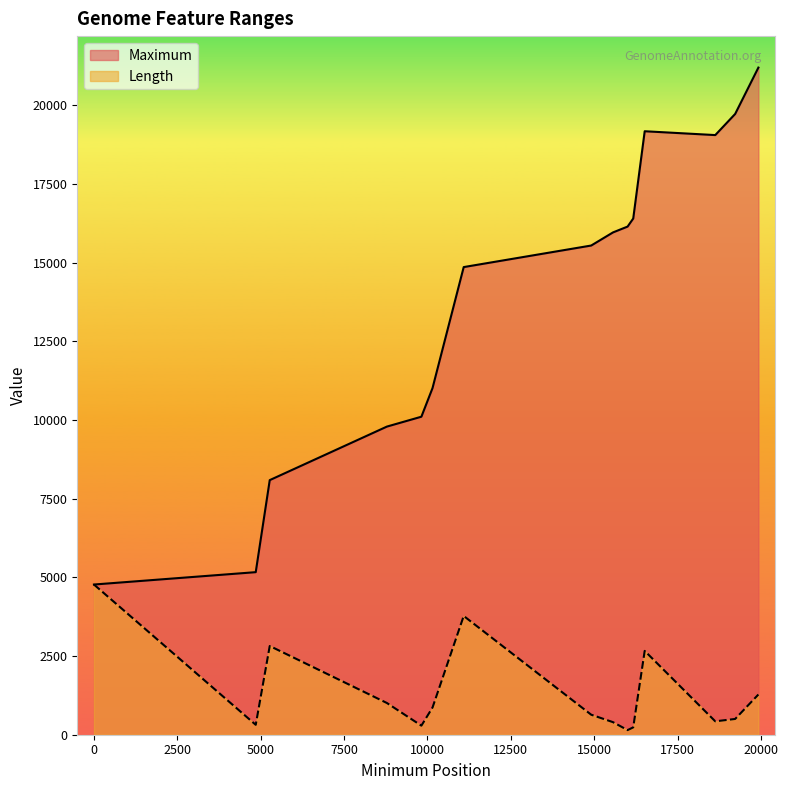

Reading left to right, what are all the values shown in this chart?

Maximum: 1=4773	4852=5166	5272=8091	8785=9792	9819=10106	10153=11016	11088=14861	14911=15546	15565=15963	16002=16148	16171=16404	16515=19178	18631=19056	19227=19727	19924=21201
Length: 1=4773	4852=315	5272=2820	8785=1008	9819=288	10153=864	11088=3774	14911=636	15565=399	16002=147	16171=234	16515=2664	18631=426	19227=501	19924=1278